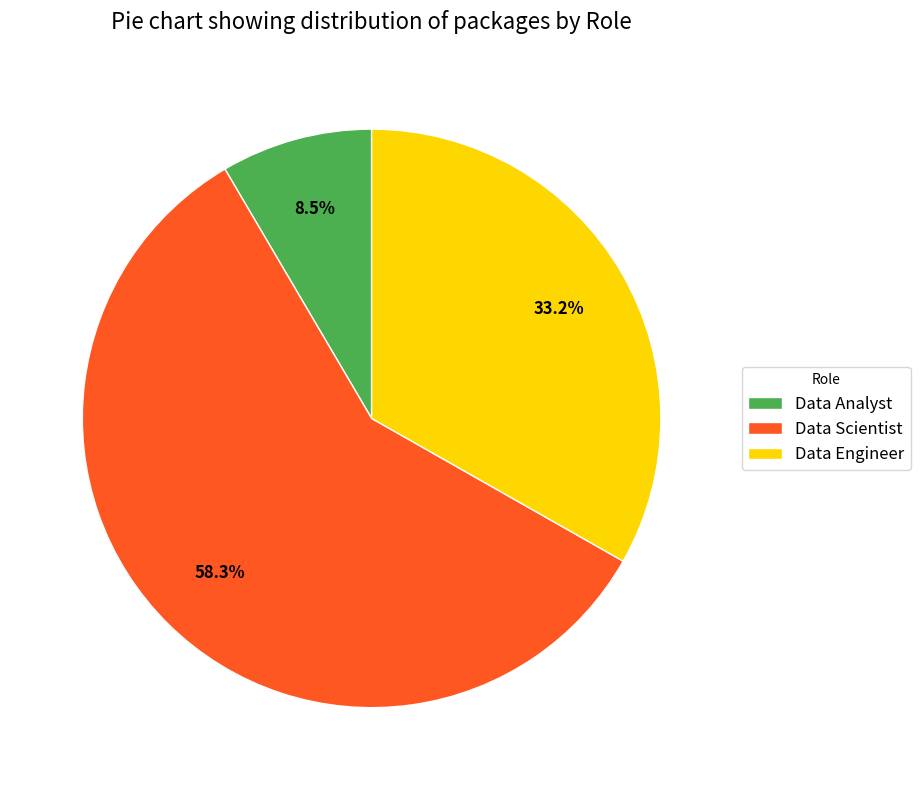

Which category has the smallest portion of the pie?

Data Analyst